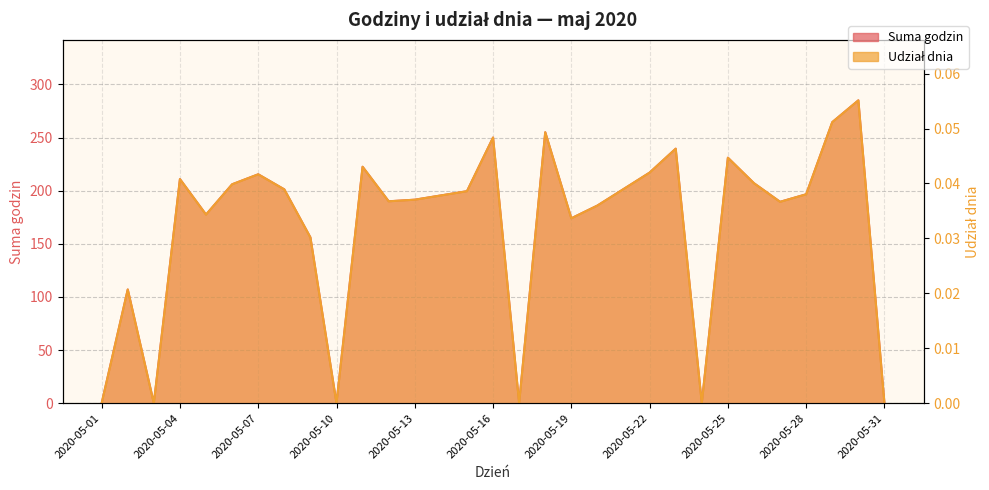

At 2020-05-05, list the series in order from smallest to largest.

Udział dnia, Suma godzin